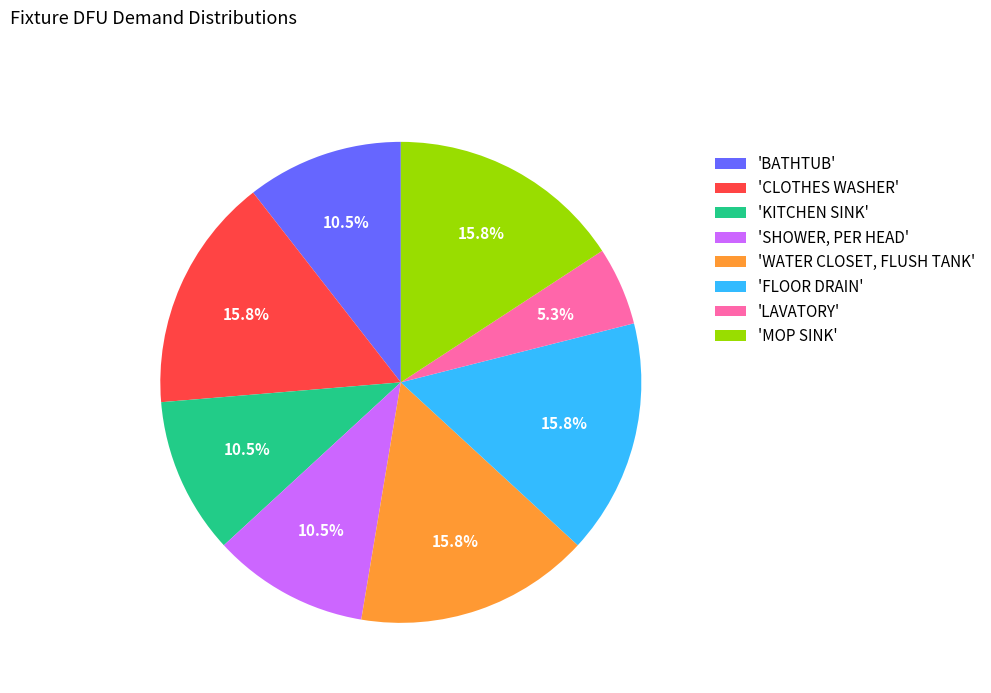

Which category has the smallest portion of the pie?

'LAVATORY'